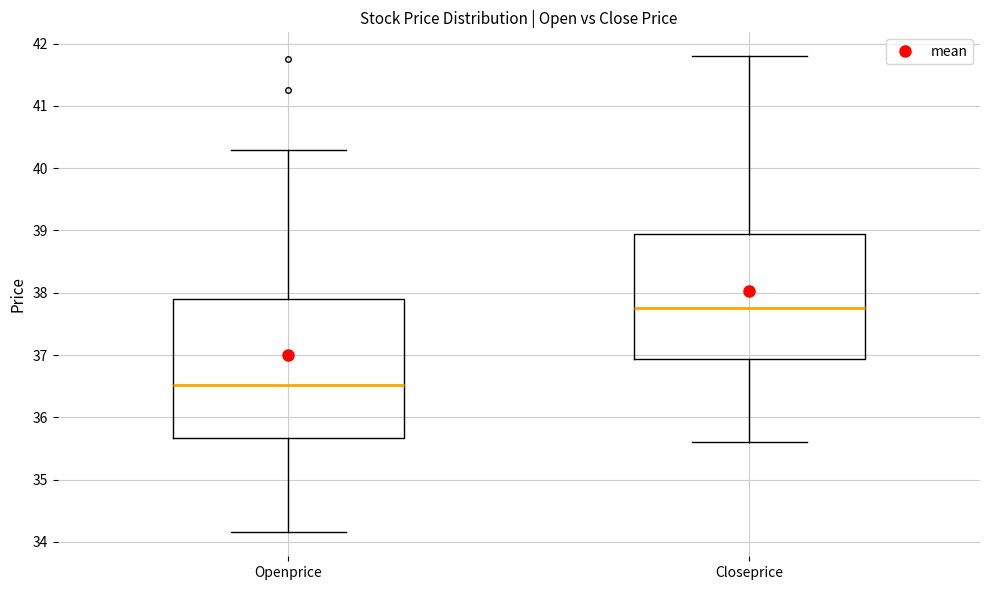

Where is the upper edge of the box for Closeprice on the y-axis? The values are not printed on the chart, so give them approximately, as read against the axis.

39.0